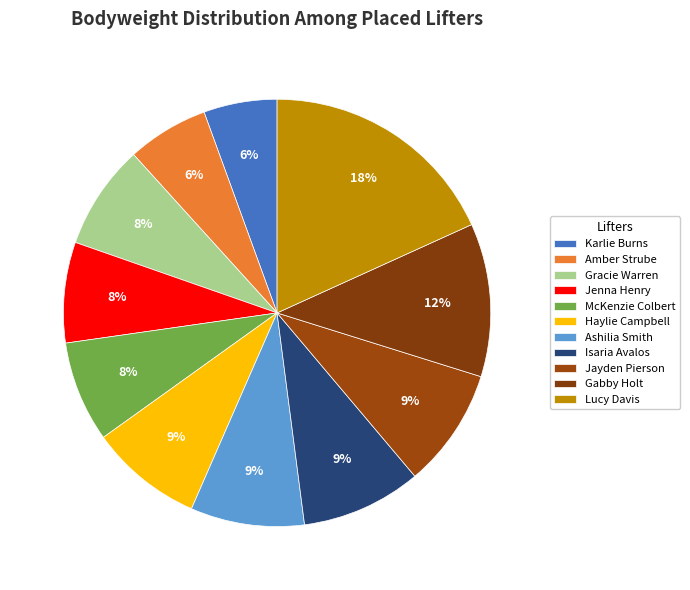

What is the ratio of the value at Haylie Campbell to the value at Gabby Holt?

0.7